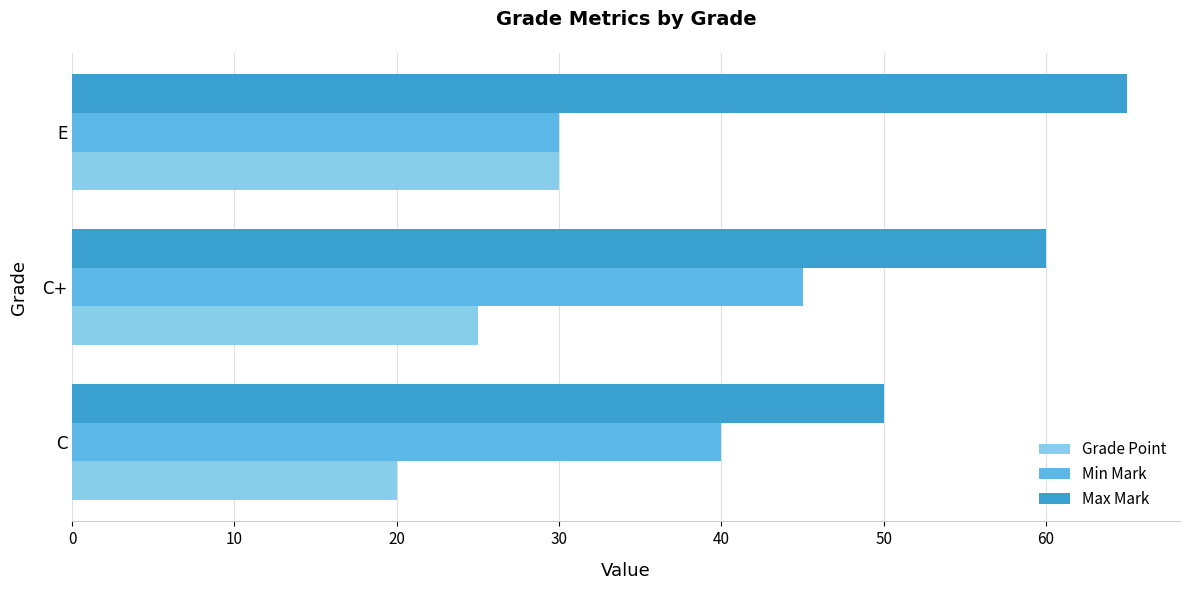

What is the difference between the maximum and second lowest values in the Grade Point series?

5